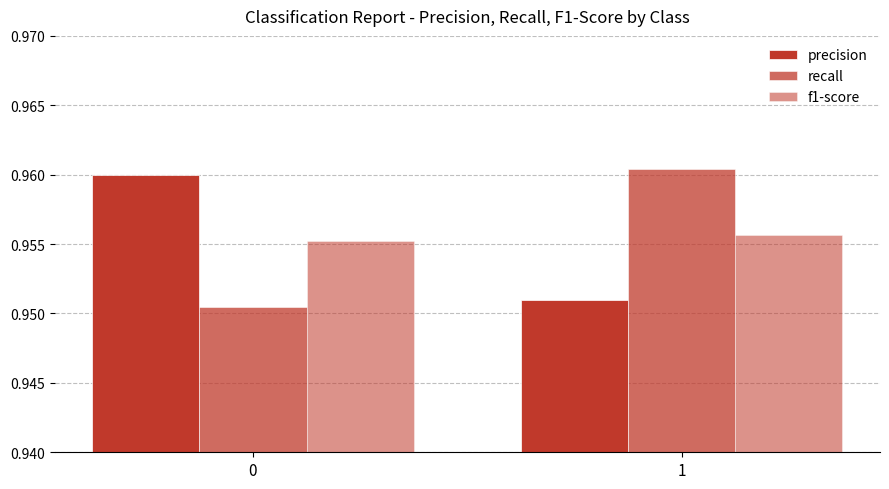

How many distinct data groups are displayed?

3